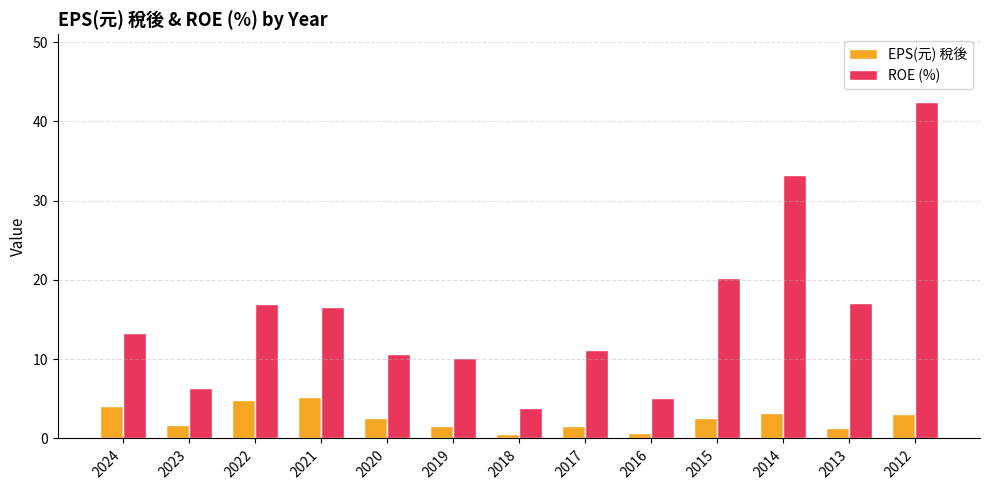

What are all the series names shown in the legend?

EPS(元) 稅後, ROE (%)